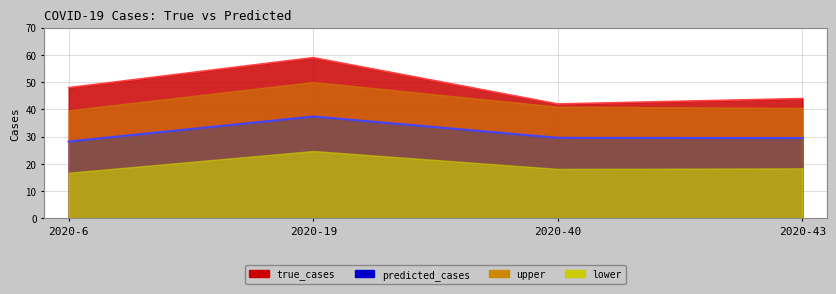

Which has a higher value, 2020-6 or 2020-43?

2020-6